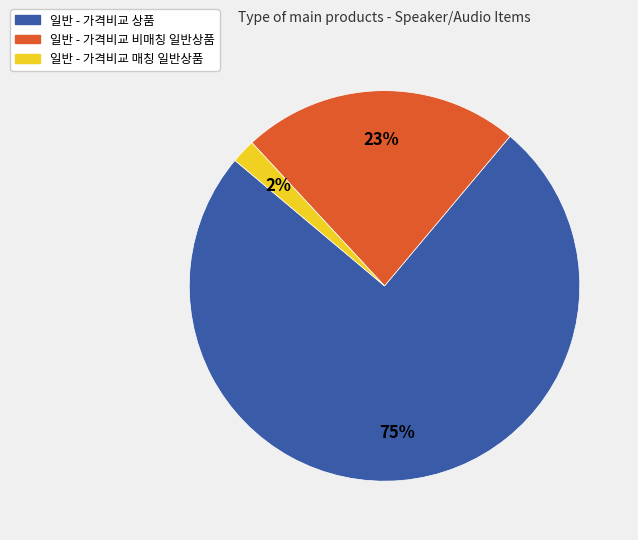

Which category has the biggest portion of the pie?

일반 - 가격비교 상품